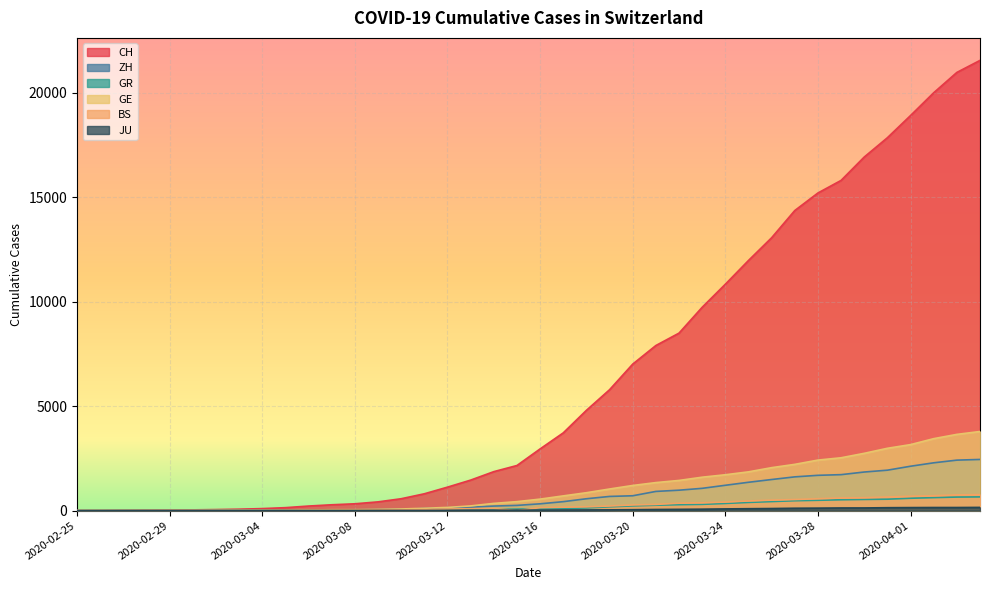

At which category does the chart reach its peak across all series?

2020-04-04